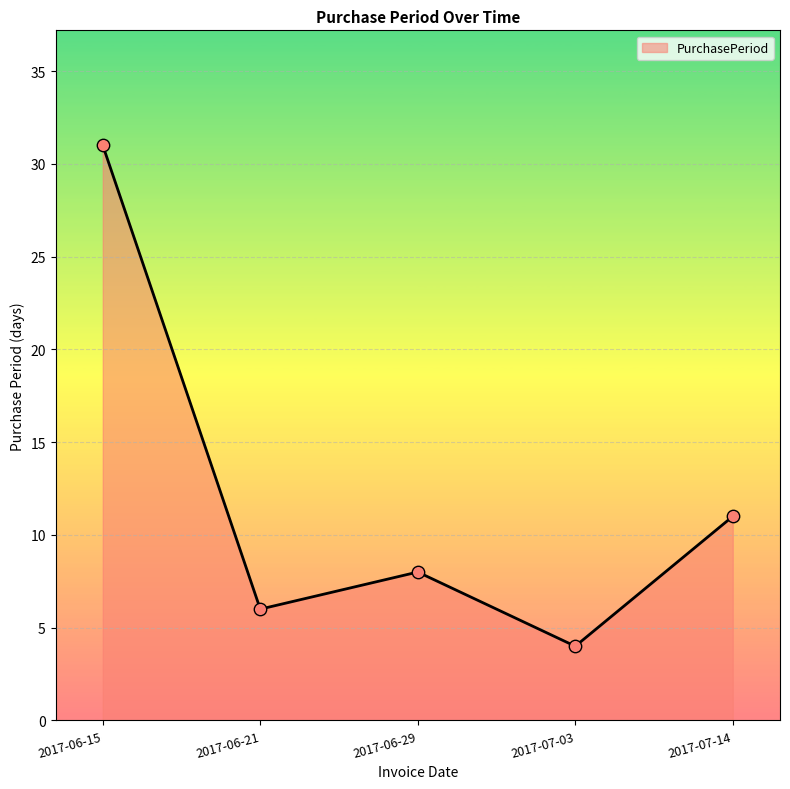

What is the change in value from 2017-06-21 to 2017-06-29?

+2